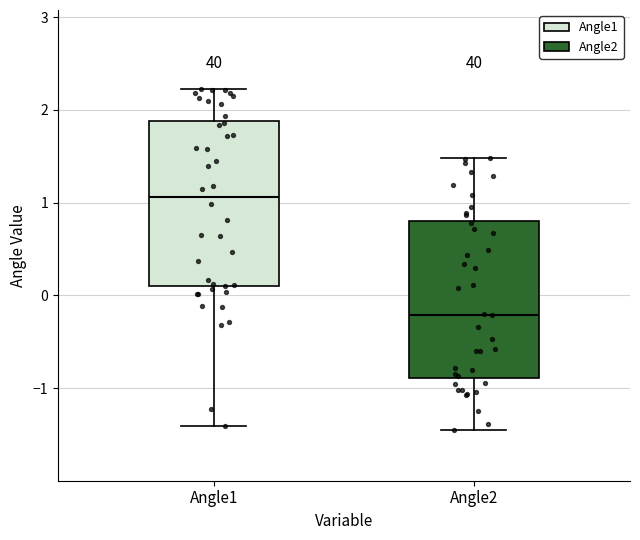

Reading left to right, read every box against the y-axis: the position of its median line, the range the box covers, and the ends of its whiskers. The values are not printed on the chart, so give them approximately, as read against the axis.

Angle1: median 1.1, box 0.1 to 1.9, whiskers -1.4 to 2.2
Angle2: median -0.2, box -0.9 to 0.8, whiskers -1.4 to 1.5